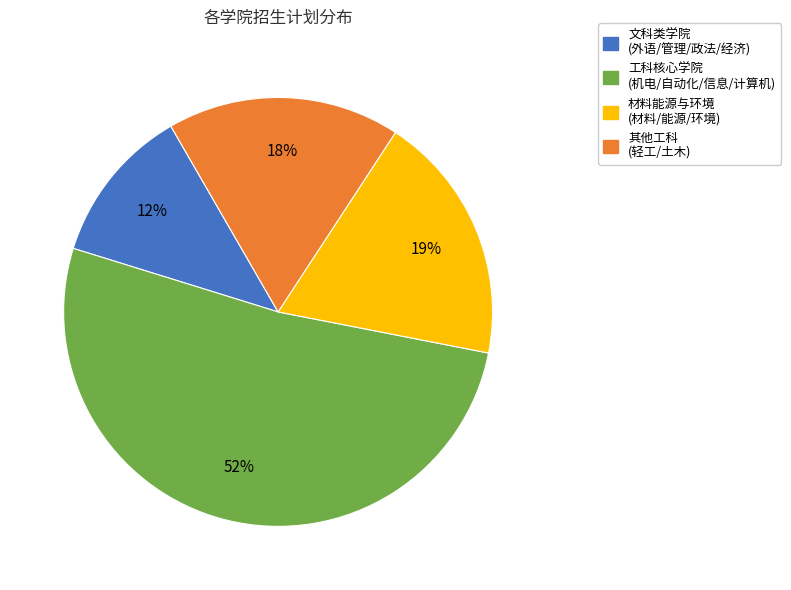

Does 其他工科 (轻工/土木) represent more than half of the total?

No